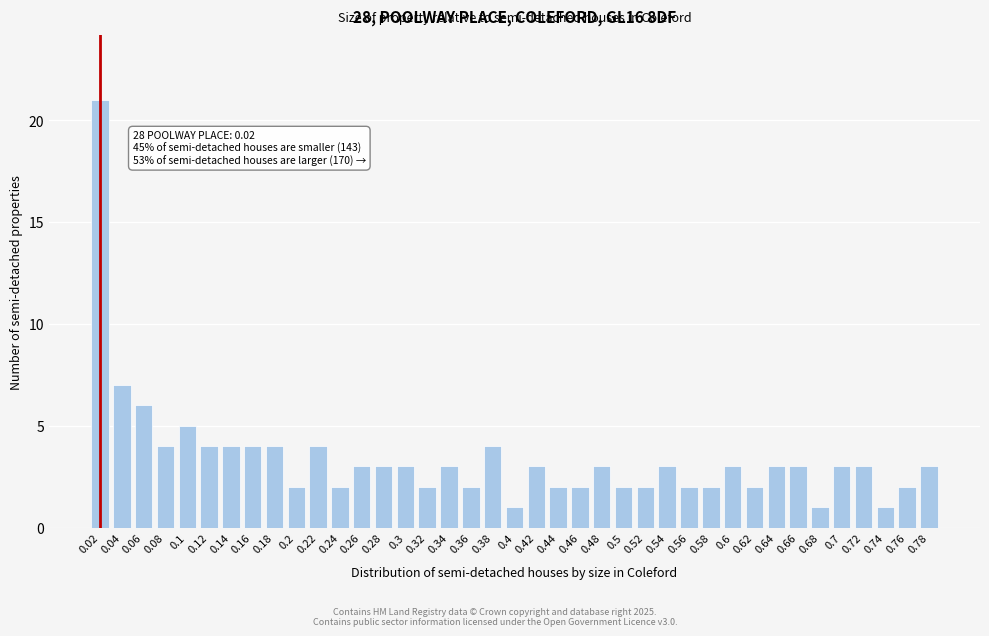

What is the difference between the maximum and minimum values?

20